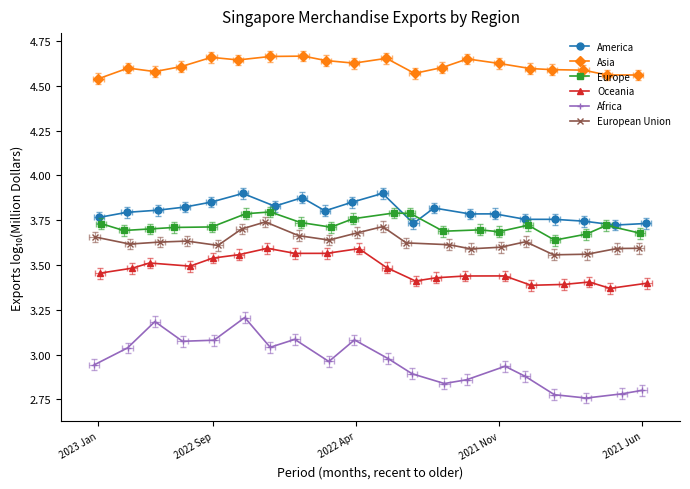

How many times do America and Europe cross each other?

2